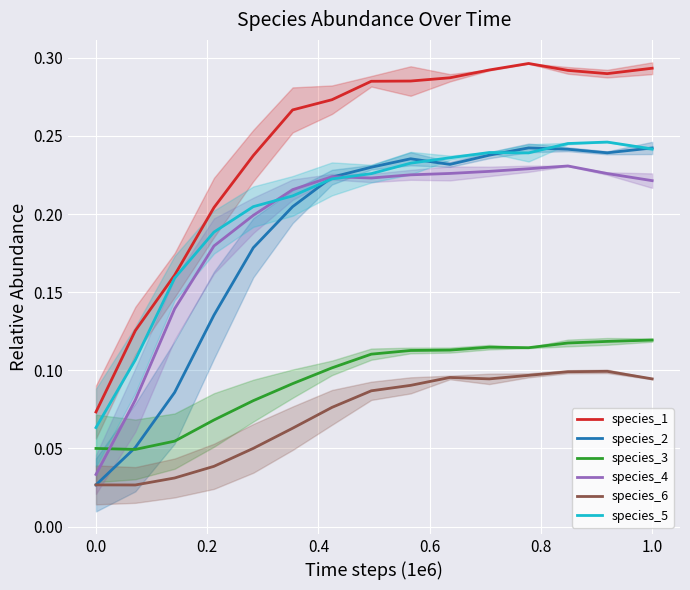

True or false: species_3 and species_1 cross at least once.

False